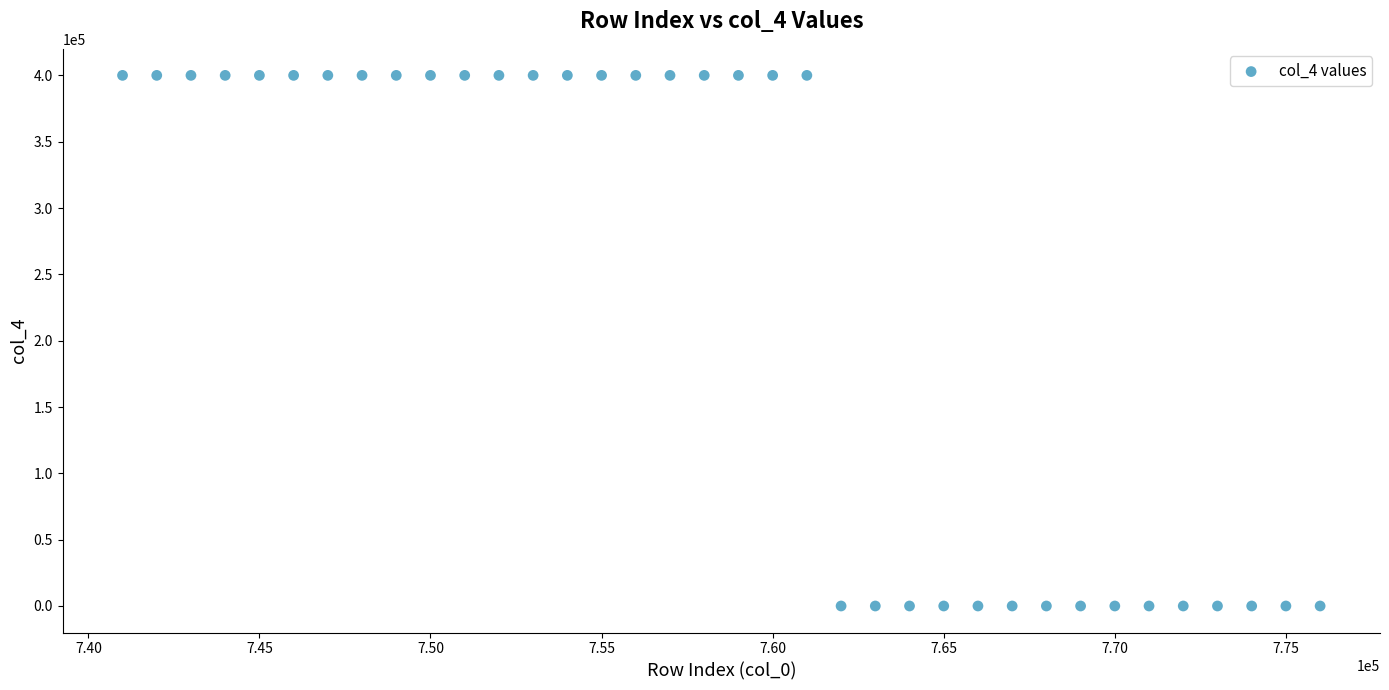

What is the range of X values (max minus min)?

35000